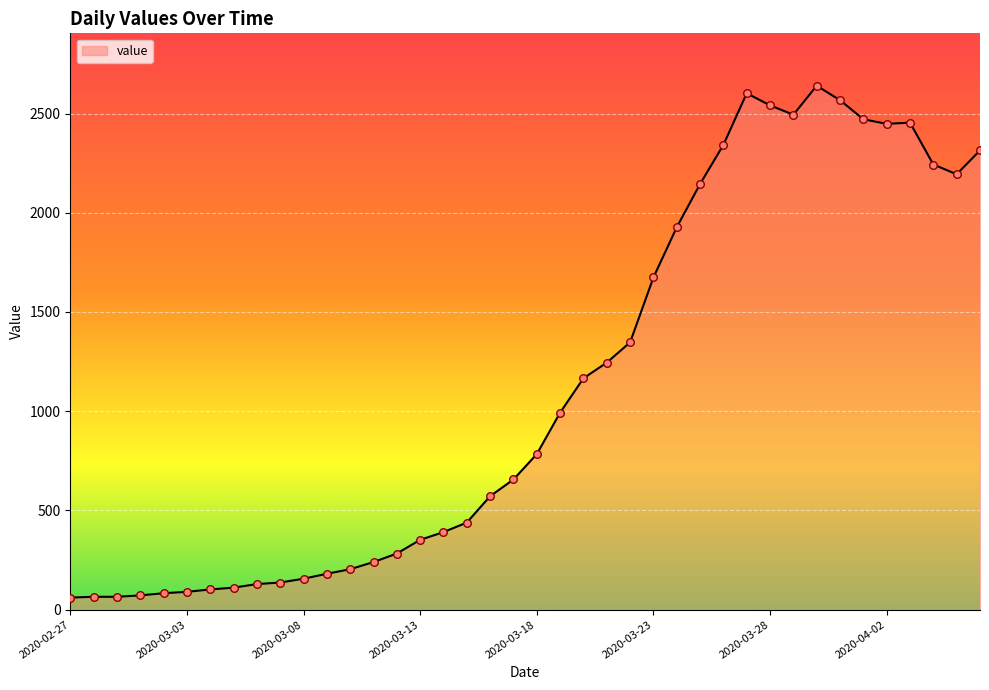

What is the difference between the maximum and minimum values?

2579